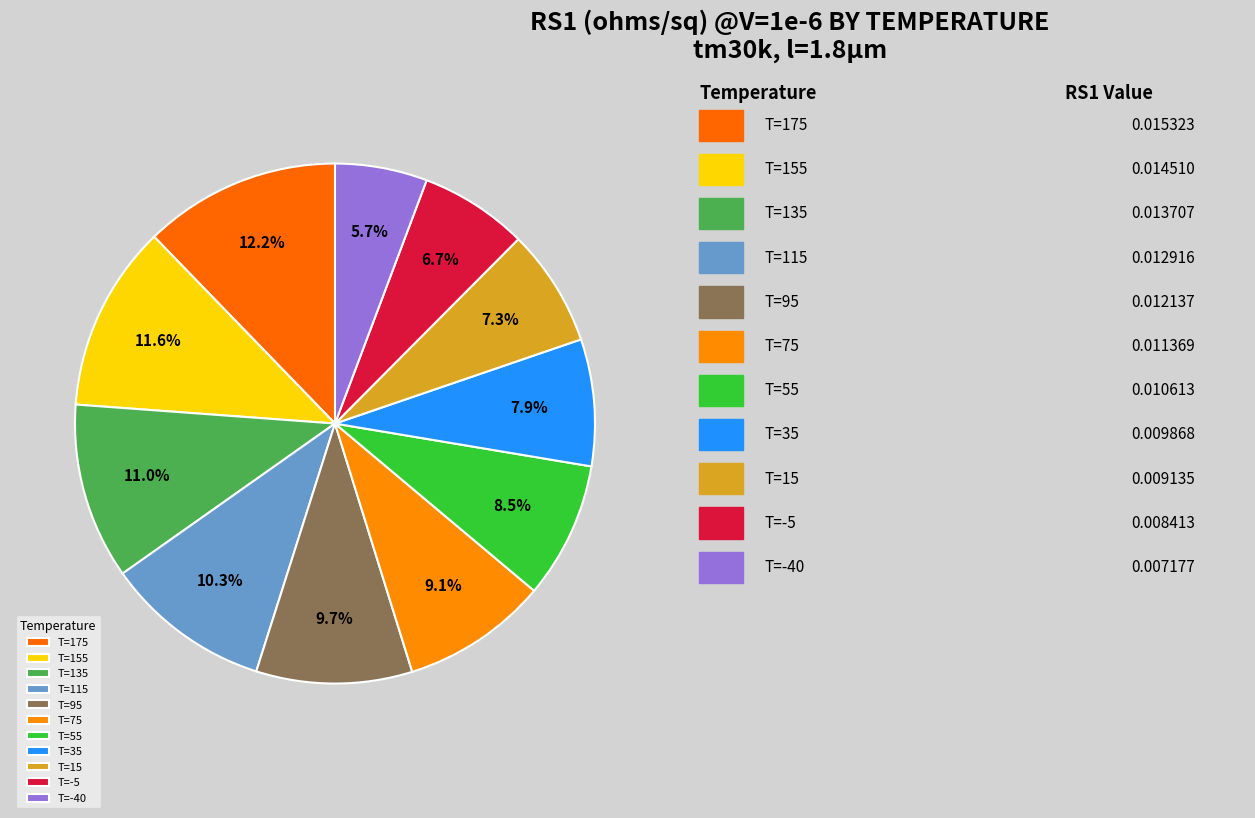

Rank the categories by value from lowest to highest.

T=-40, T=-5, T=15, T=35, T=55, T=75, T=95, T=115, T=135, T=155, T=175